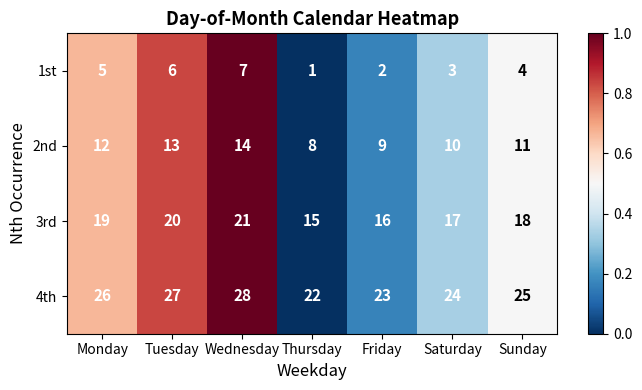

Rank the series at Friday from highest to lowest value.

4th, 3rd, 2nd, 1st